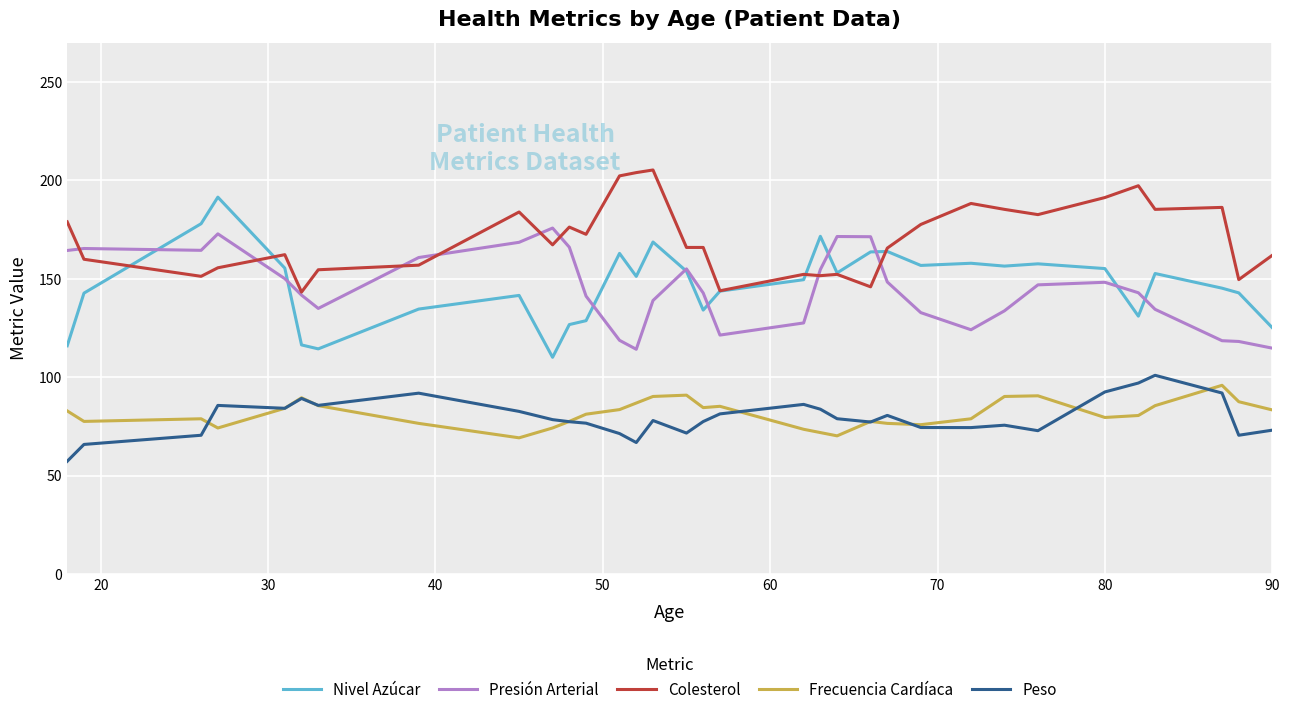

At how many categories does at least one series exceed 106?

33